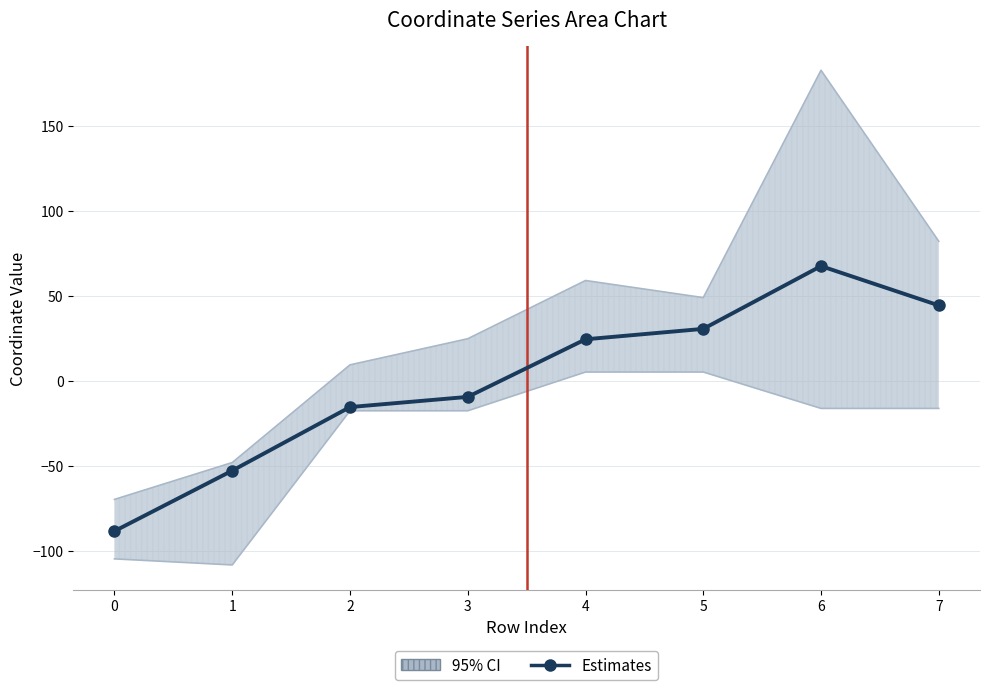

Where does the data first go above 24?

4